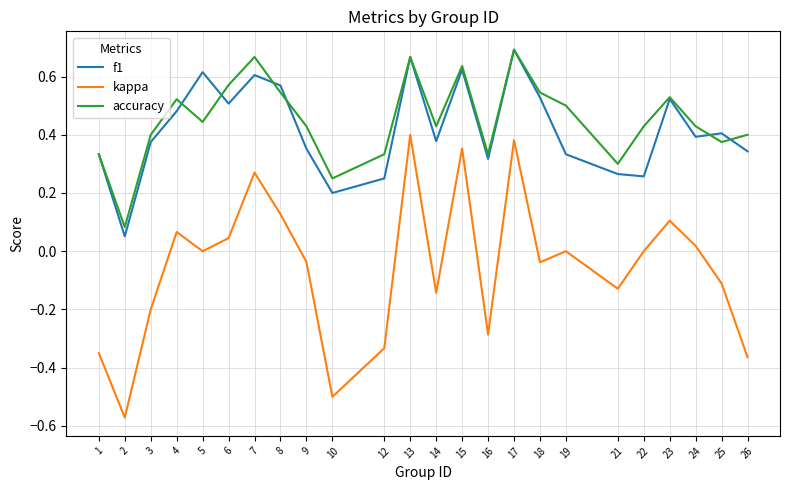

How many distinct data groups are displayed?

3